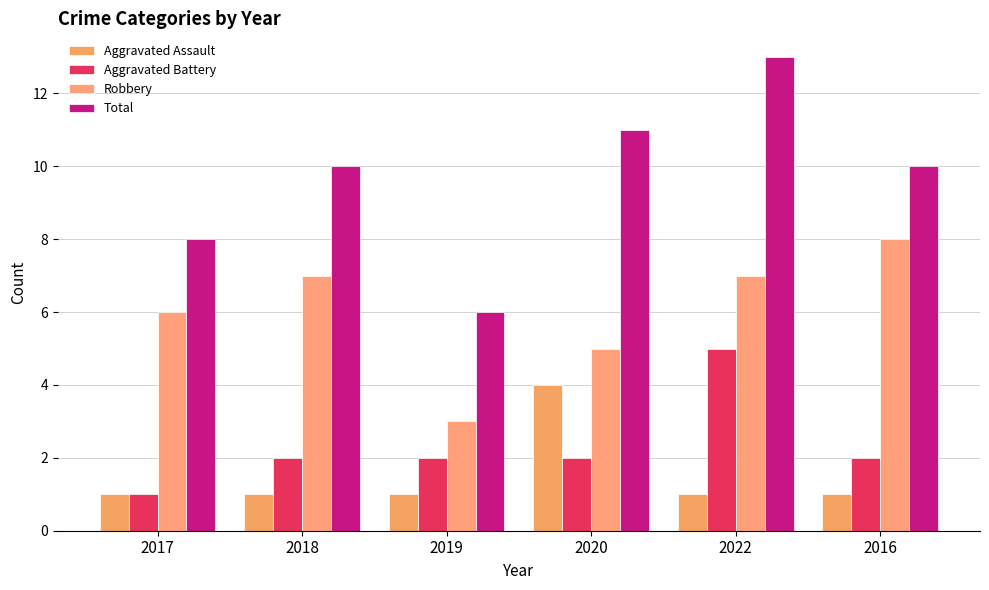

How many distinct data groups are displayed?

4